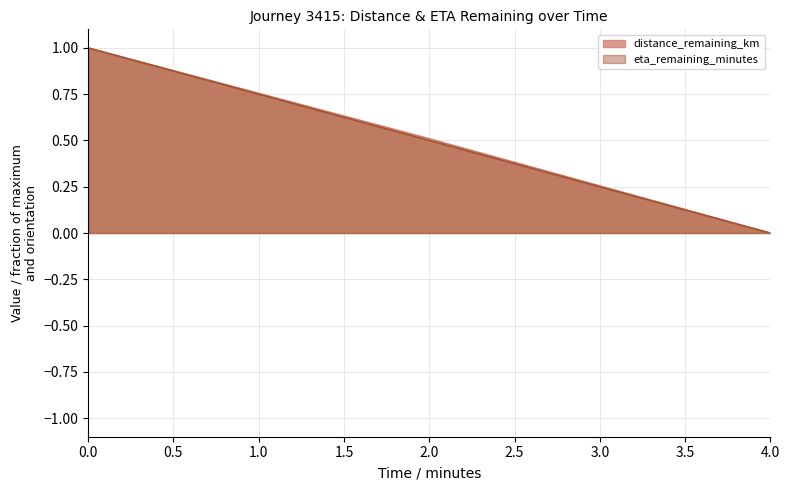

What are all the series names shown in the legend?

distance_remaining_km, eta_remaining_minutes